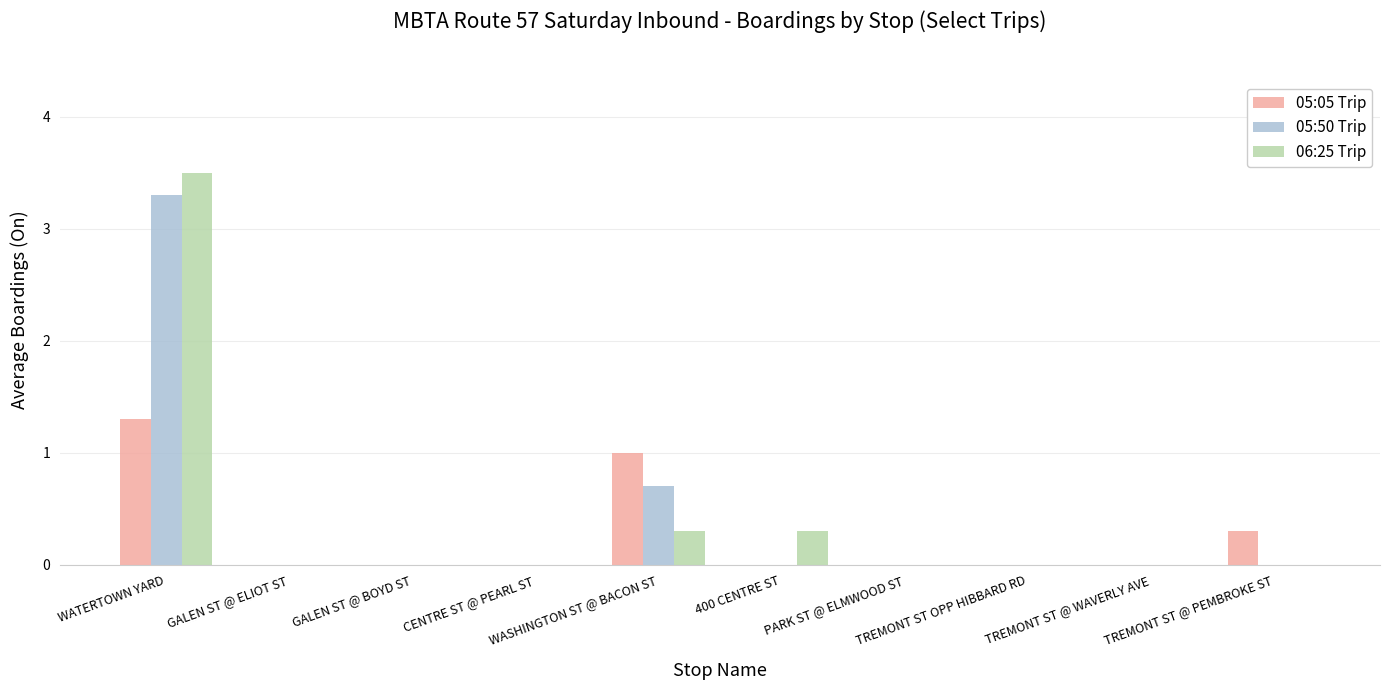

Is the value of 06:25 Trip at PARK ST @ ELMWOOD ST greater than the value of 05:50 Trip at WASHINGTON ST @ BACON ST?

No